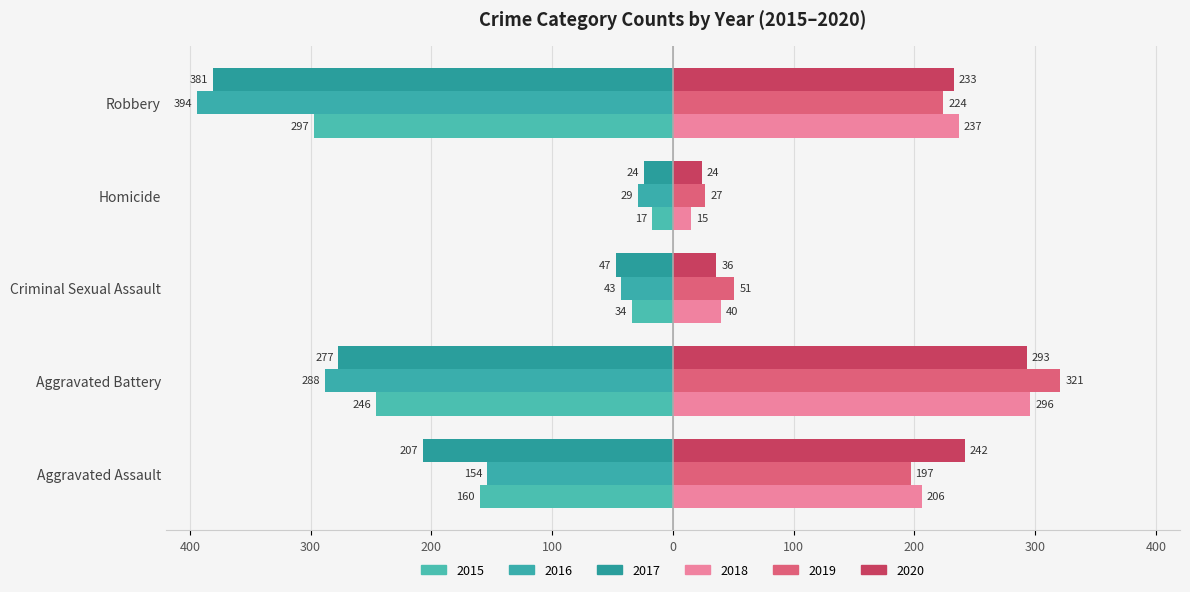

How many groups of bars are there?

5